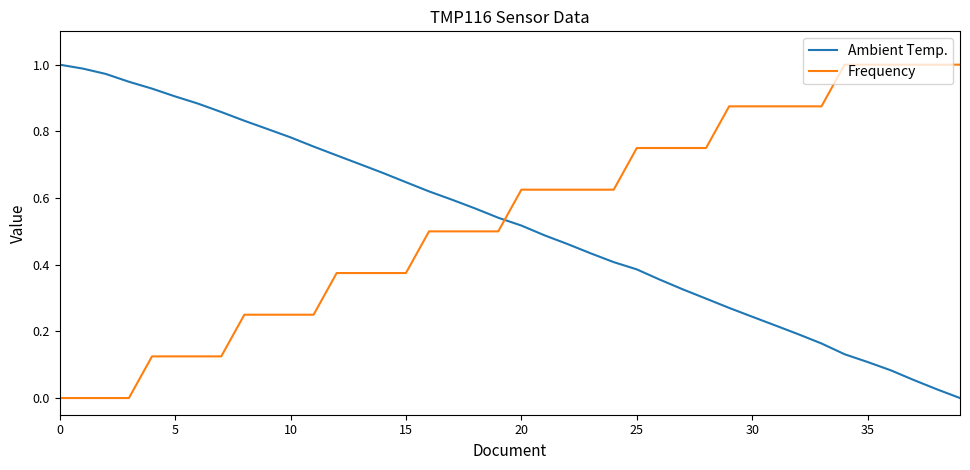

How many intersections are there between Ambient Temp. and Frequency?

1